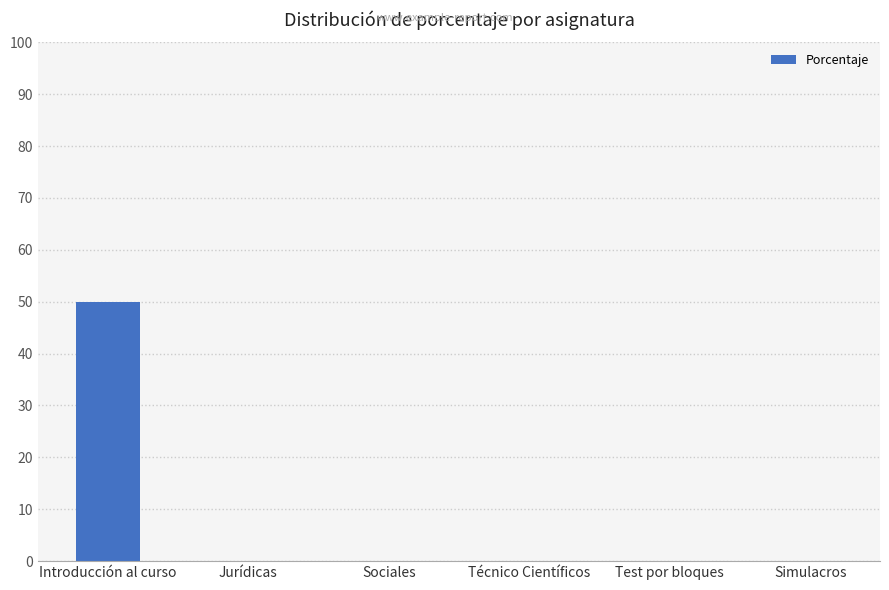

Is it true that the value at Sociales is -22?

False